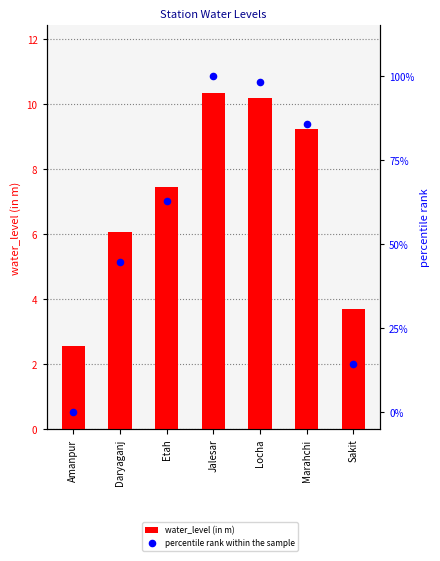

Which series has the largest total across all categories?

percentile rank within the sample